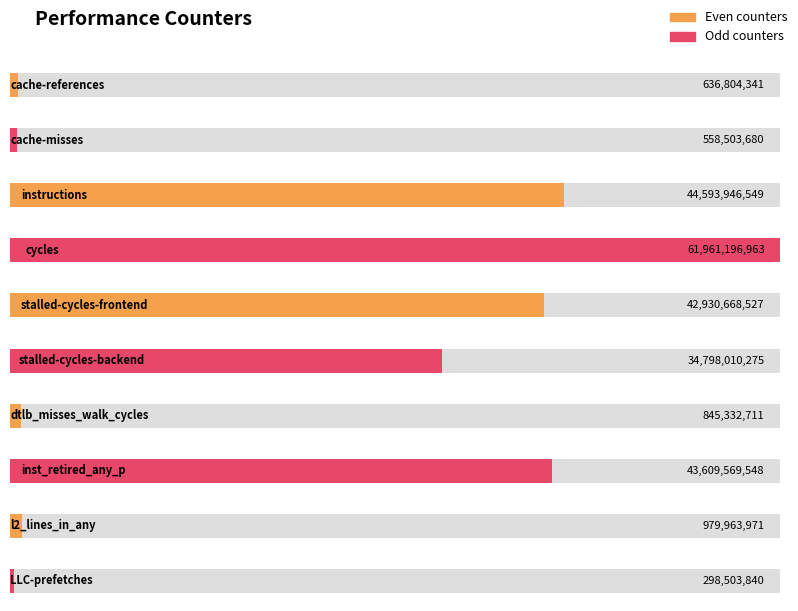

Reading left to right, what are all the values shown in this chart?

cache-references=636804341	cache-misses=558503680	instructions=44593946549	cycles=61961196963	stalled-cycles-frontend=42930668527	stalled-cycles-backend=34798010275	dtlb_misses_walk_cycles=845332711	inst_retired_any_p=43609569548	l2_lines_in_any=979963971	LLC-prefetches=298503840